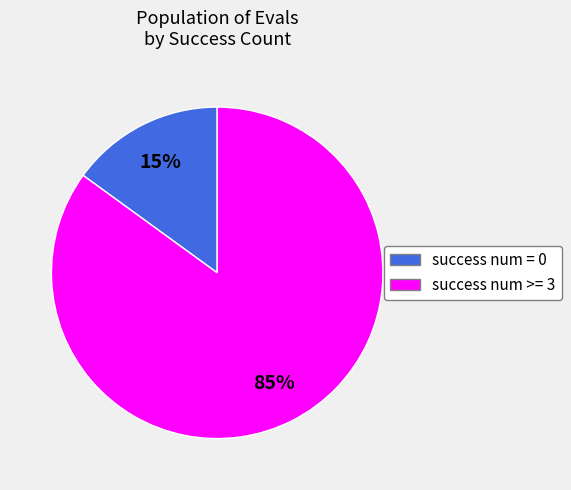

Does success num >= 3 account for over 50% of the chart?

Yes